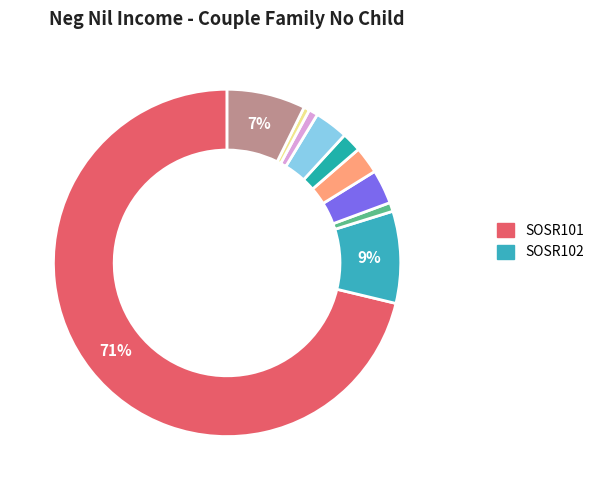

How many slices are in this pie chart?

10